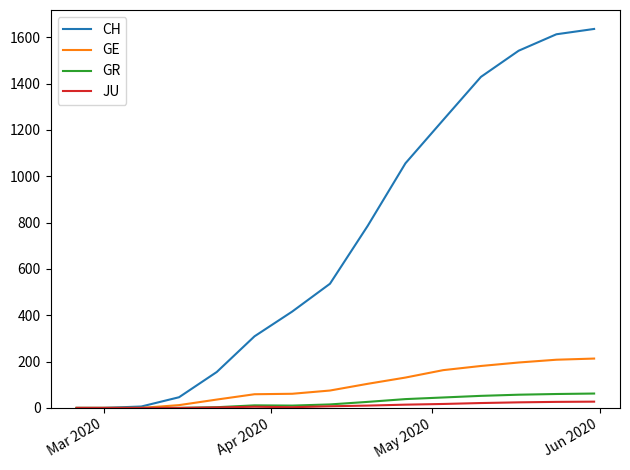

Which series has the widest spread of values?

CH